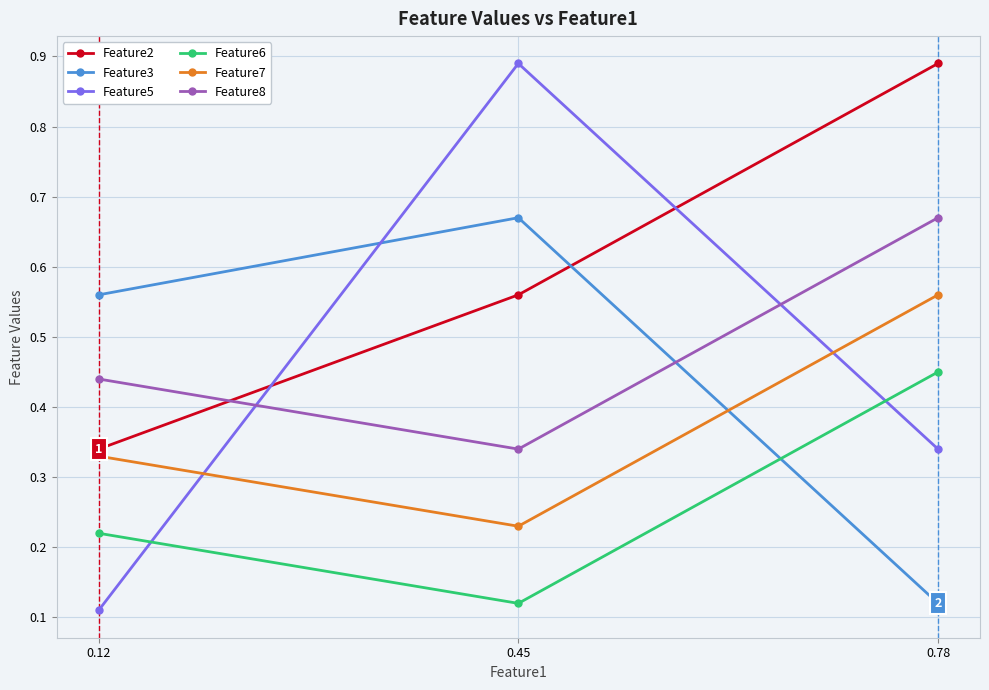

True or false: Feature7 has a value of 0.1 at 0.78.

False